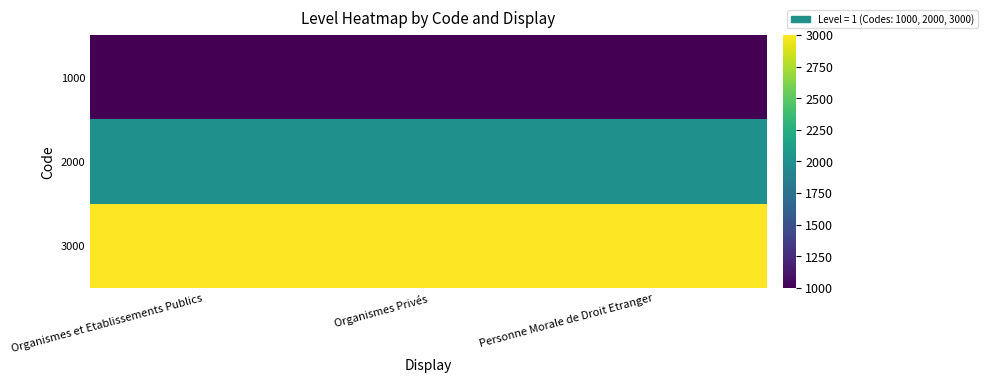

Reading left to right, transcribe all the data shown in this chart.

1000: Organismes et Etablissements Publics=1000	Organismes Privés=1000	Personne Morale de Droit Etranger=1000
2000: Organismes et Etablissements Publics=2000	Organismes Privés=2000	Personne Morale de Droit Etranger=2000
3000: Organismes et Etablissements Publics=3000	Organismes Privés=3000	Personne Morale de Droit Etranger=3000